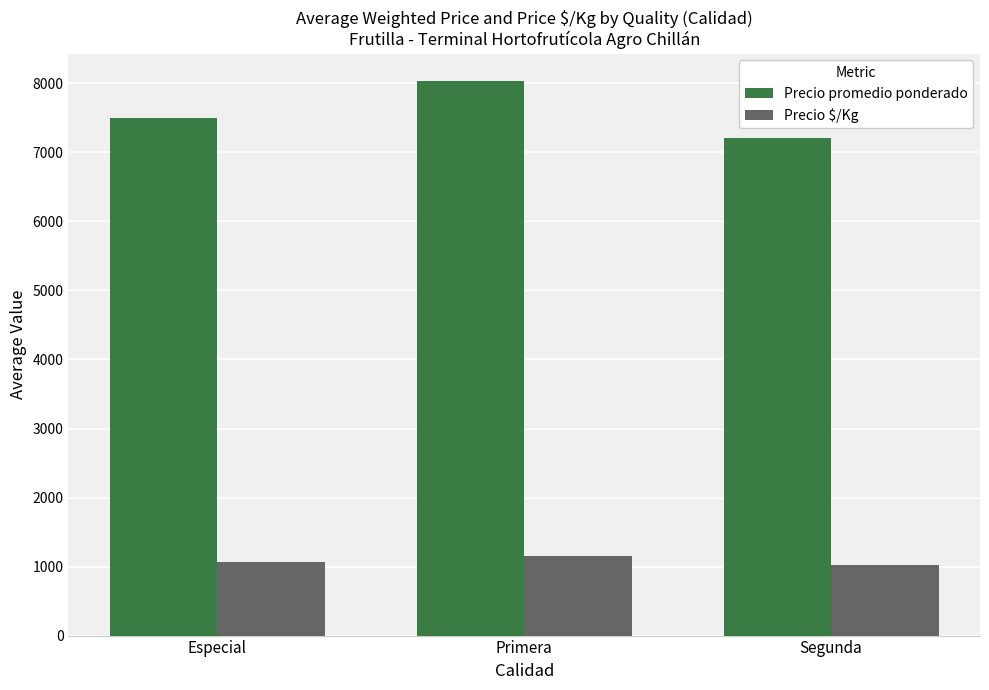

What is the total value across all series at Especial?

8571.5